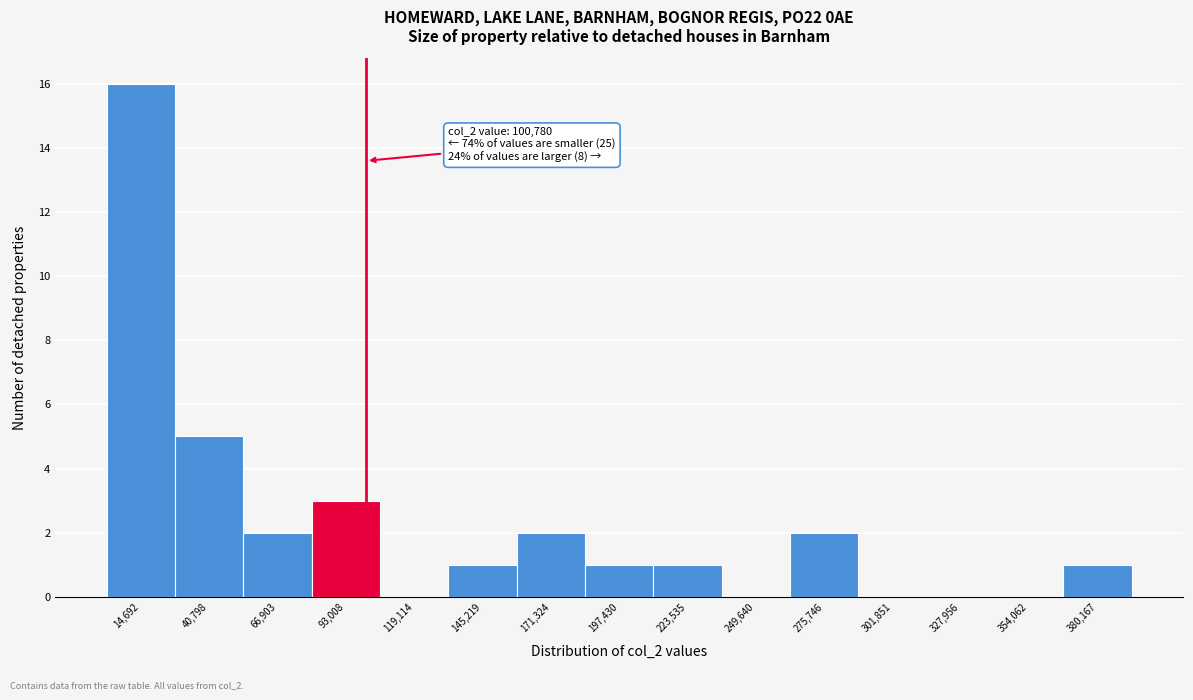

Which range on the x-axis has the tallest bar?

0 to 30000